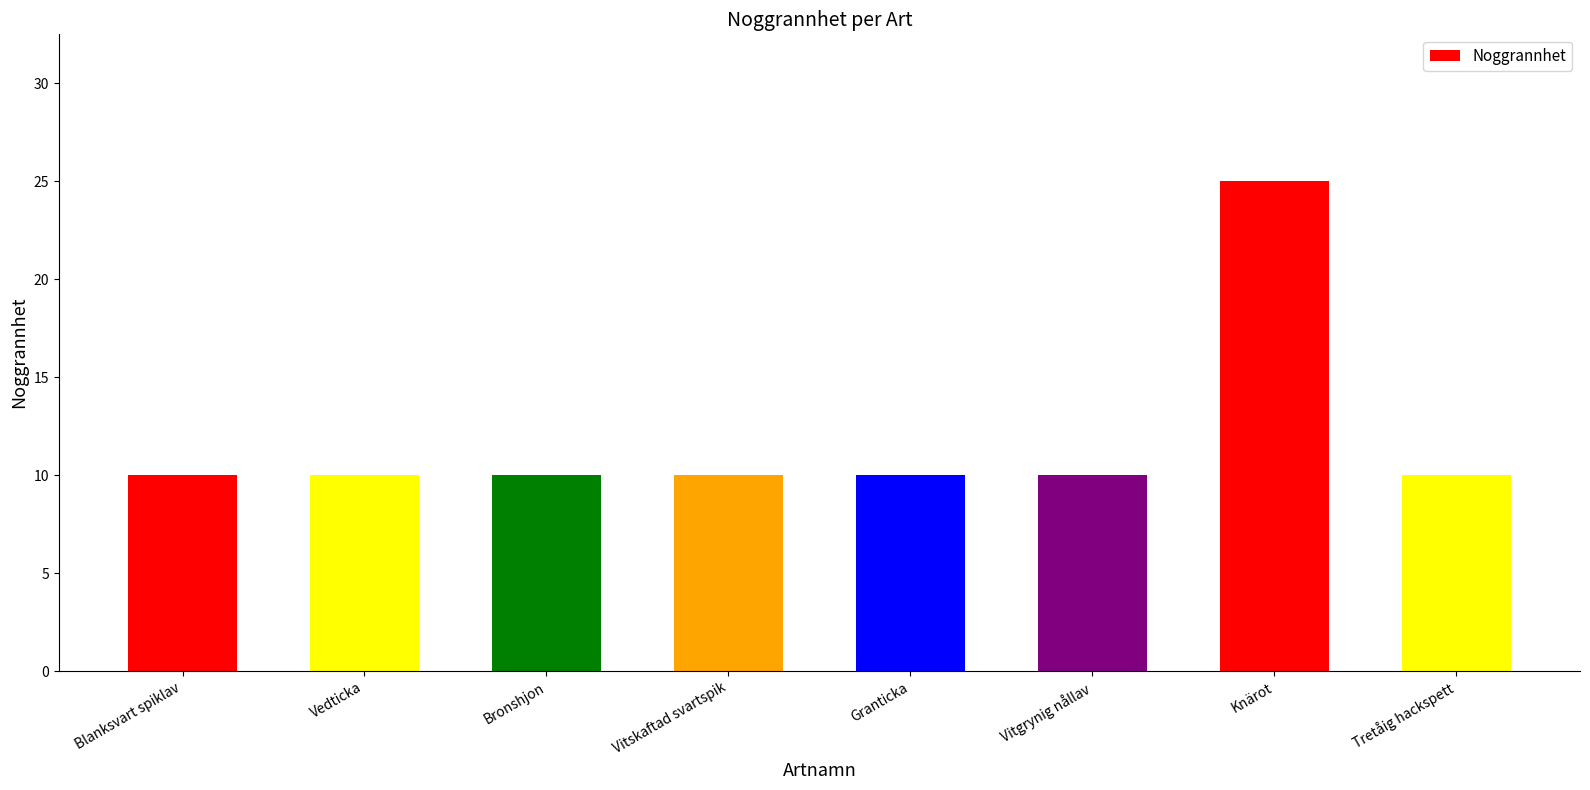

How many distinct data groups are displayed?

1